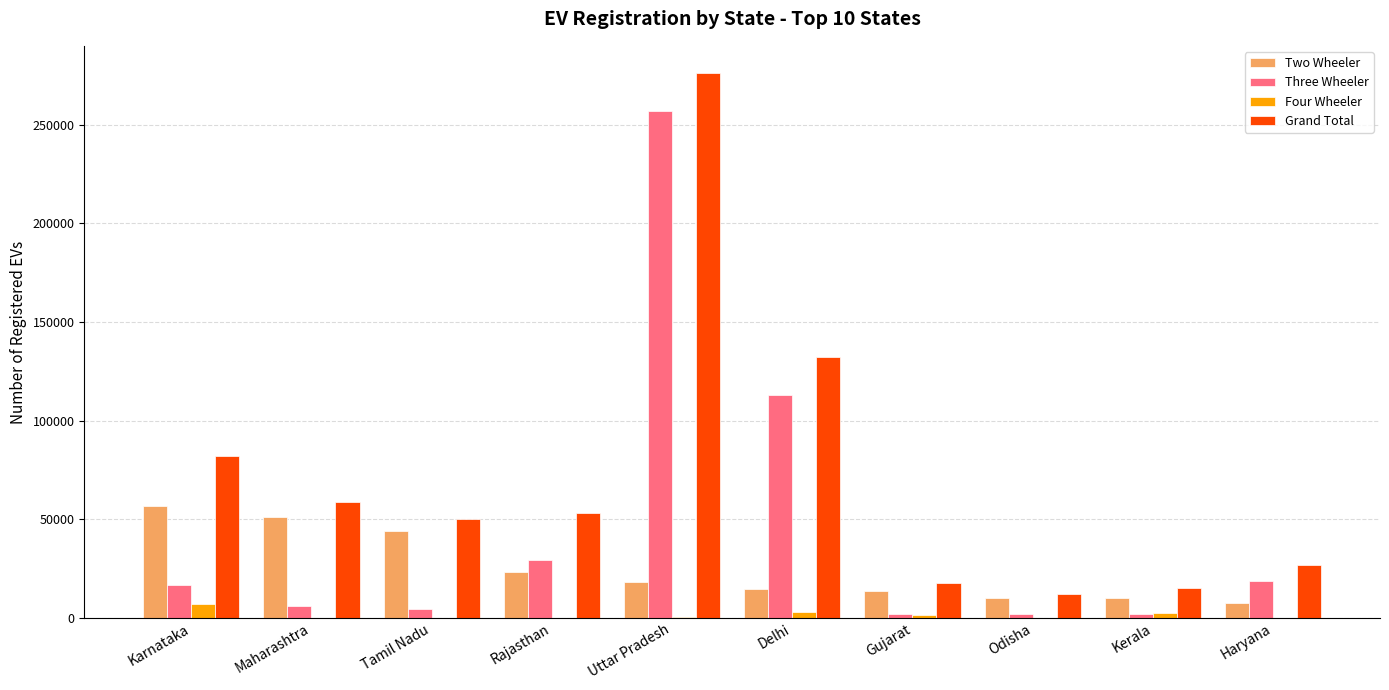

What is the maximum value shown in the chart?

276217